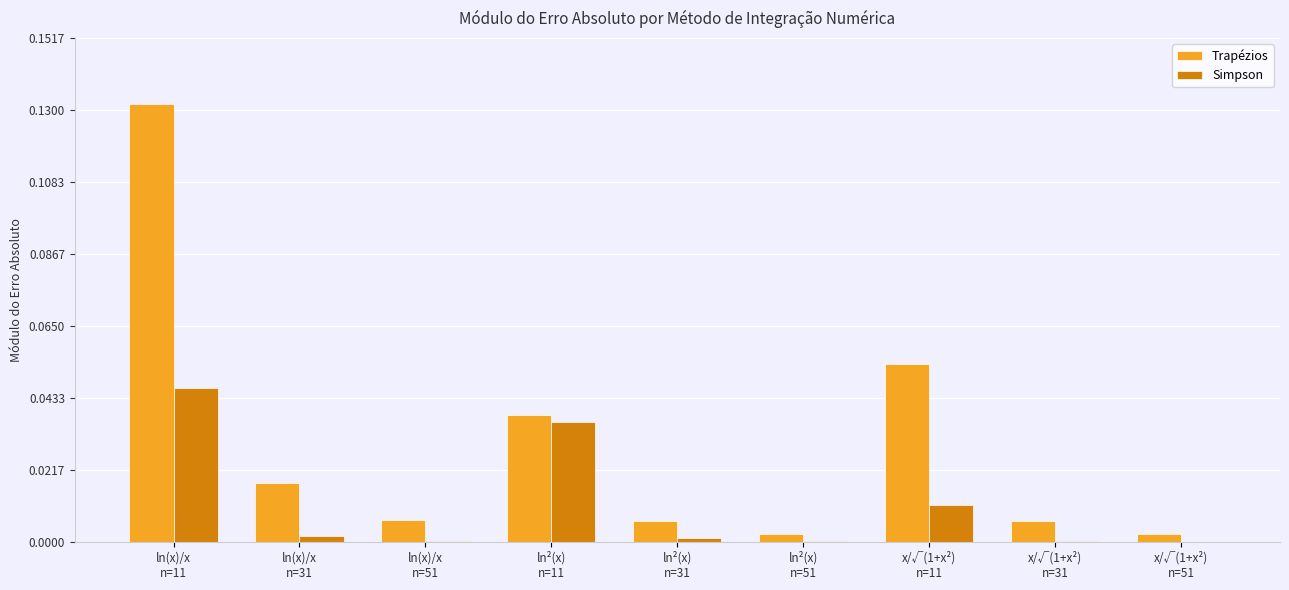

Which series has the largest total across all categories?

Trapézios